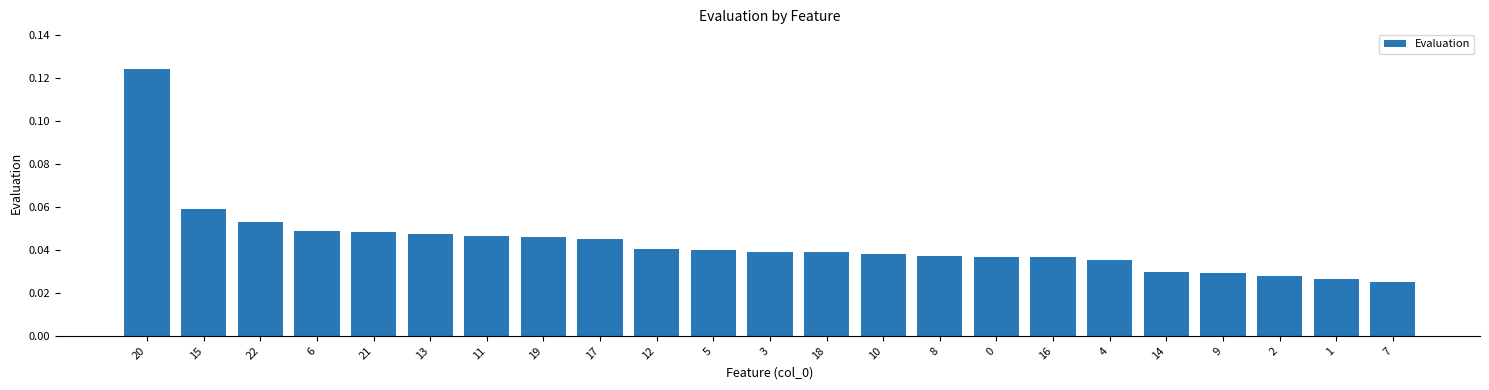

True or false: the data shows 0.1 at 3.

False